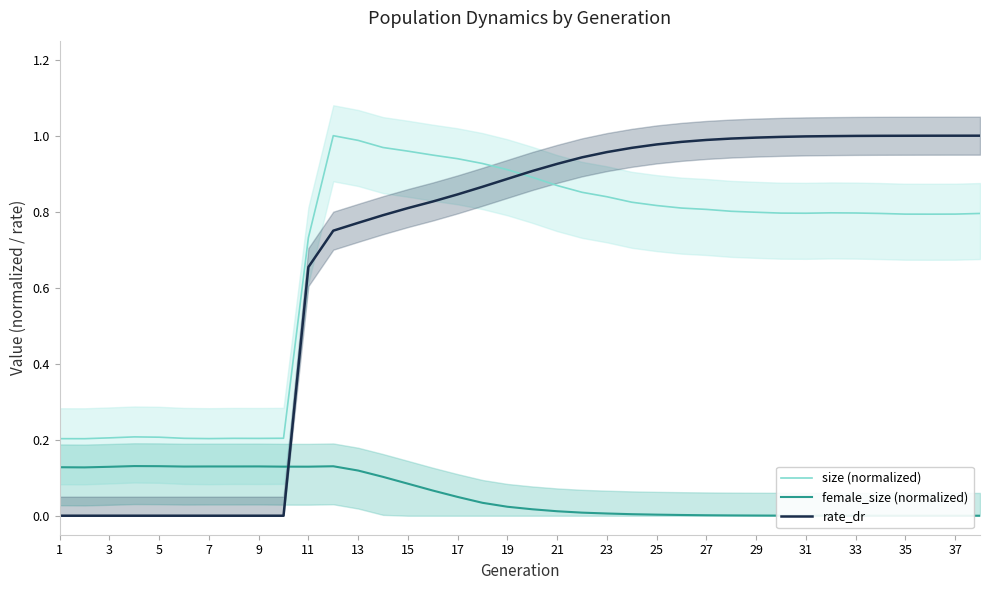

How many lines are shown in the chart?

3